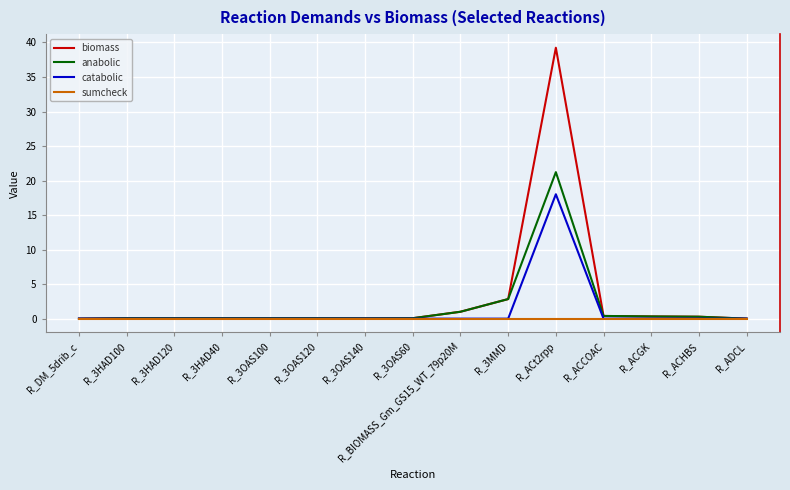

Which series has the widest spread of values?

biomass